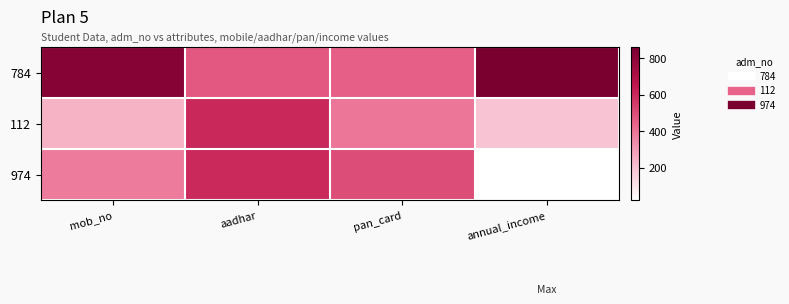

Reading right to left, what are all the values shown in this chart?

784: annual_income=858	pan_card=453	aadhar=473	mob_no=821
112: annual_income=194	pan_card=394	aadhar=601	mob_no=239
974: annual_income=23	pan_card=500	aadhar=600	mob_no=380